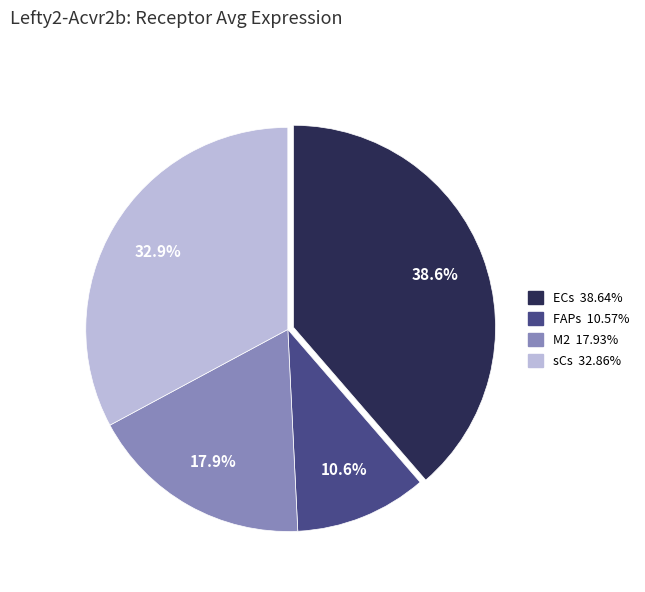

What percentage is the M2 slice, to the nearest percent?

18%